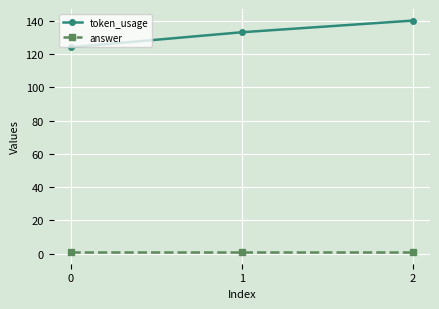

Reading right to left, transcribe all the data shown in this chart.

token_usage: 140	133	124
answer: 1	1	1